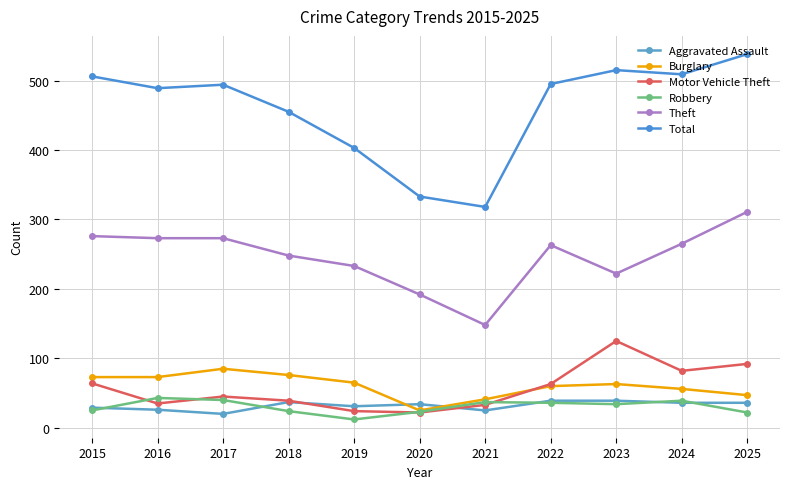

Reading left to right, list all the values displayed in this chart.

Aggravated Assault: 2015=29	2016=26	2017=20	2018=37	2019=31	2020=34	2021=25	2022=39	2023=39	2024=36	2025=36
Burglary: 2015=73	2016=73	2017=85	2018=76	2019=65	2020=25	2021=41	2022=60	2023=63	2024=56	2025=47
Motor Vehicle Theft: 2015=64	2016=35	2017=45	2018=39	2019=24	2020=22	2021=33	2022=63	2023=125	2024=82	2025=92
Robbery: 2015=25	2016=43	2017=40	2018=24	2019=12	2020=23	2021=37	2022=36	2023=34	2024=39	2025=22
Theft: 2015=276	2016=273	2017=273	2018=248	2019=233	2020=192	2021=148	2022=263	2023=222	2024=265	2025=311
Total: 2015=506	2016=489	2017=494	2018=455	2019=403	2020=333	2021=318	2022=495	2023=515	2024=509	2025=538